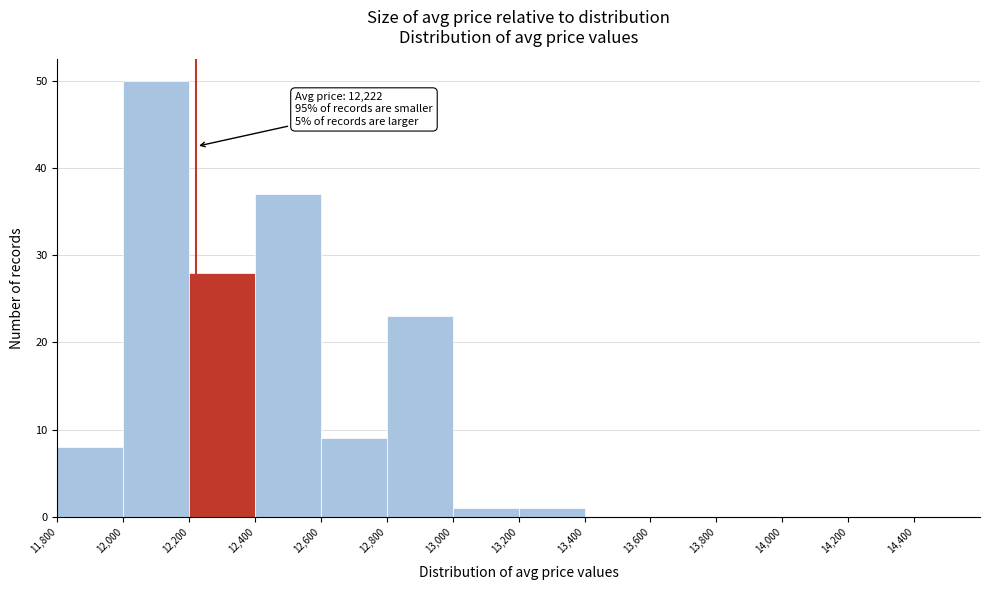

Which range on the x-axis has the tallest bar?

12,000 to 12,200